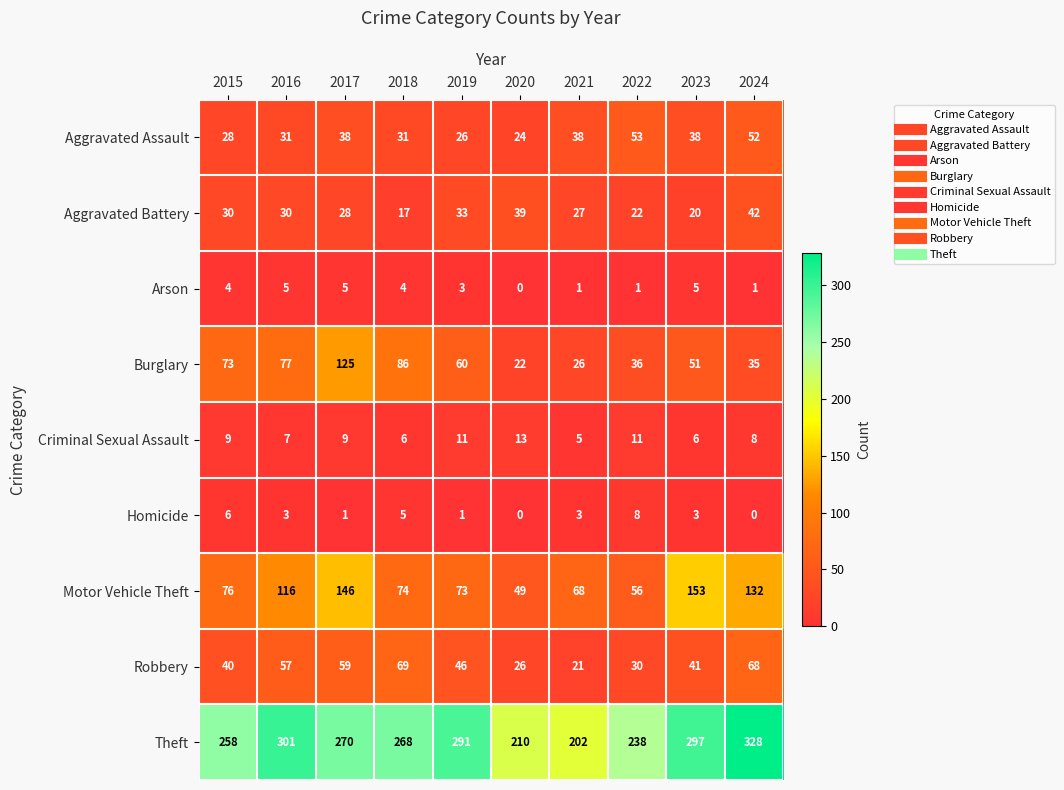

At how many categories does at least one series exceed 312?

1